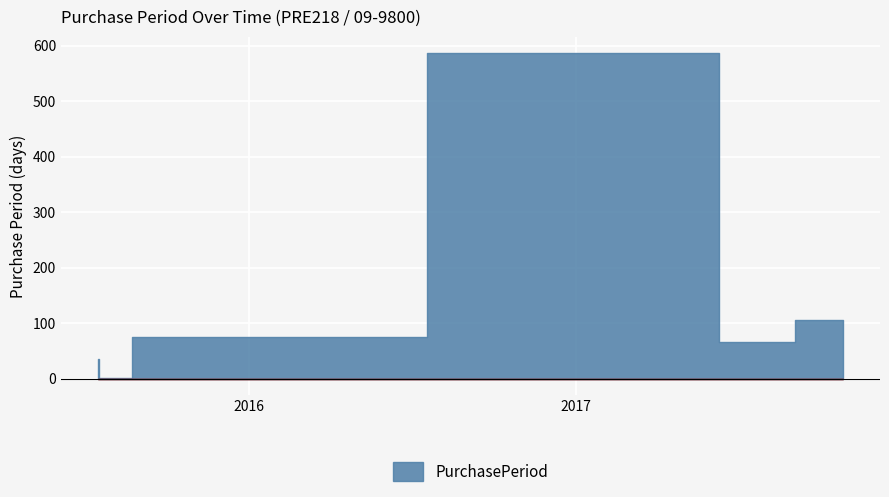

The chart shows a value of 39 at 2015-09-29. True or false?

False